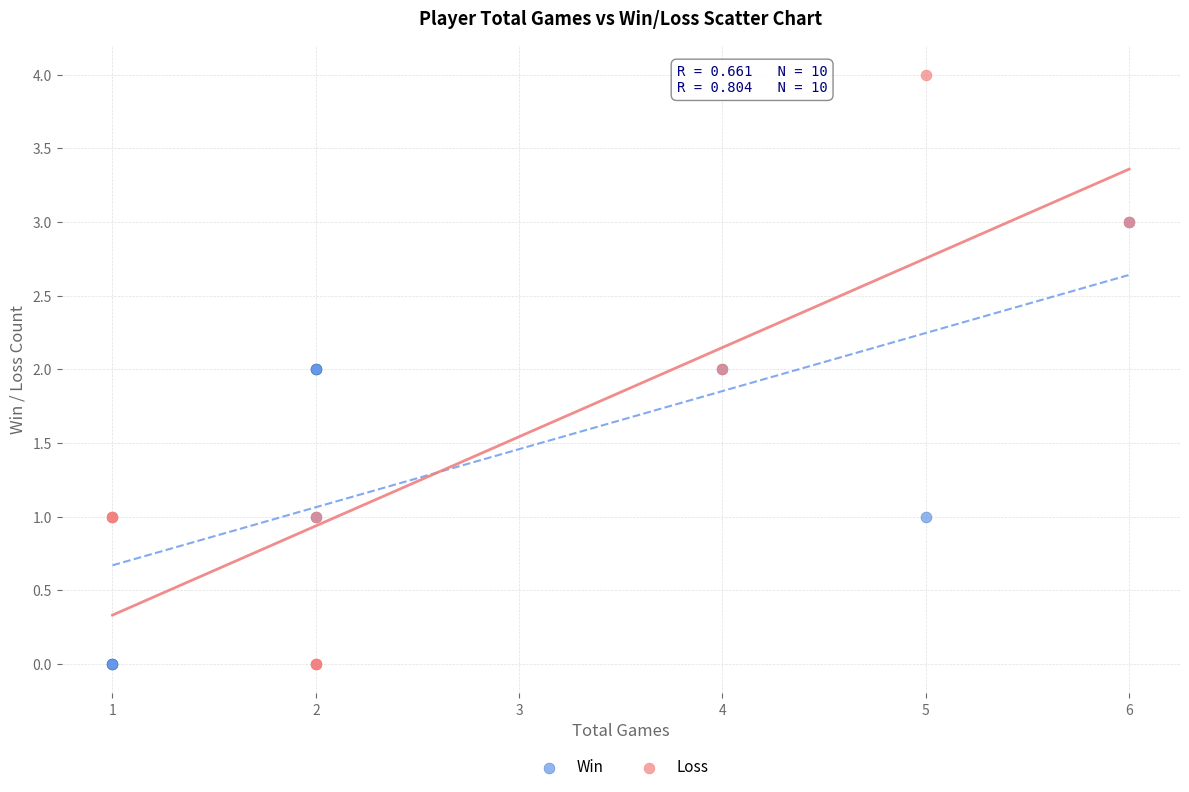

Which series reaches the maximum Y coordinate?

Loss